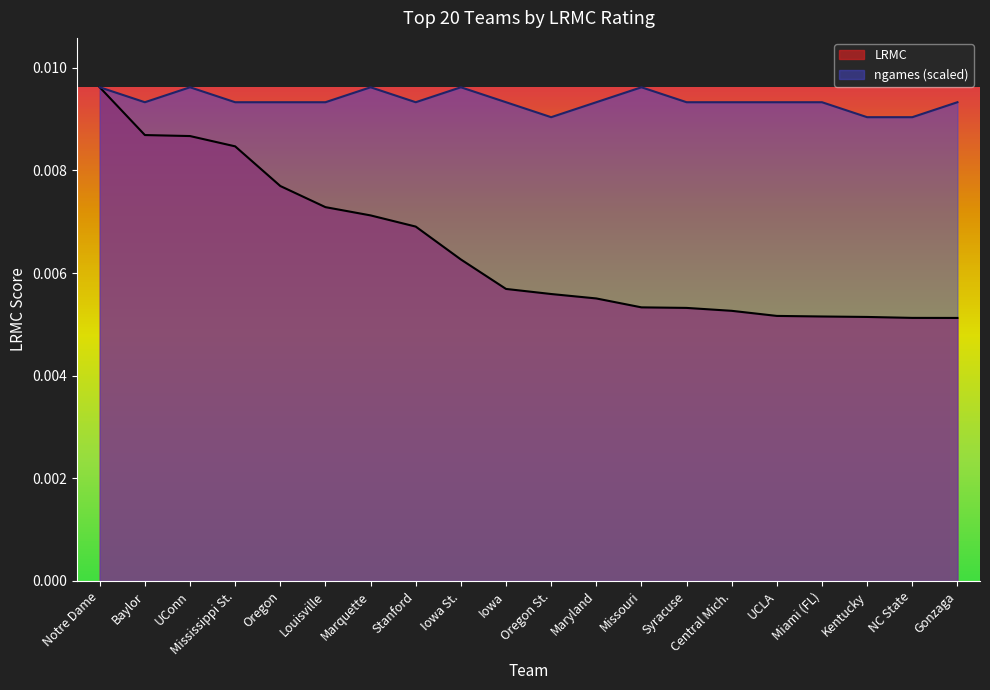

Is it true that LRMC equals 0.0 at Oregon St.?

True